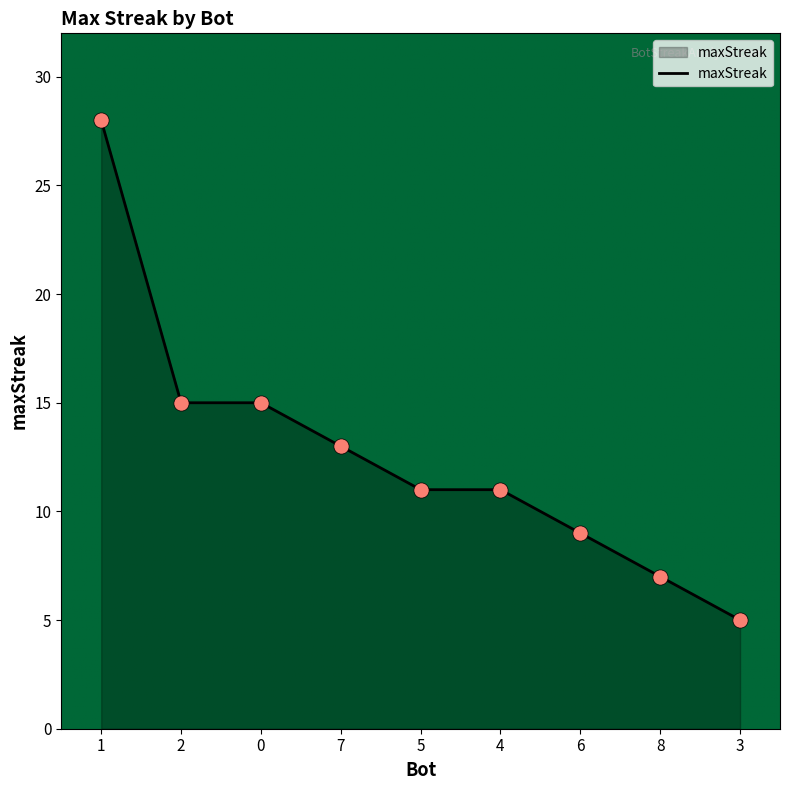

What is the ratio of the value at 6 to the value at 2?

0.6